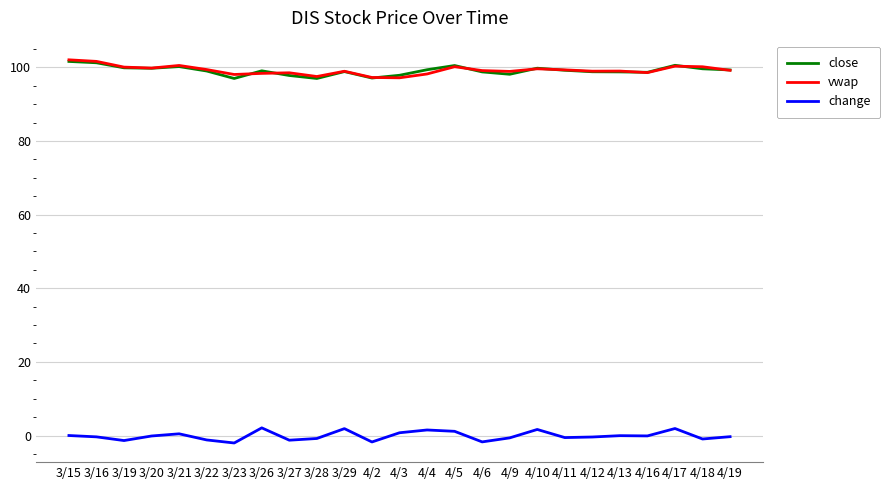

At which category does change reach its first local valley?

3/19